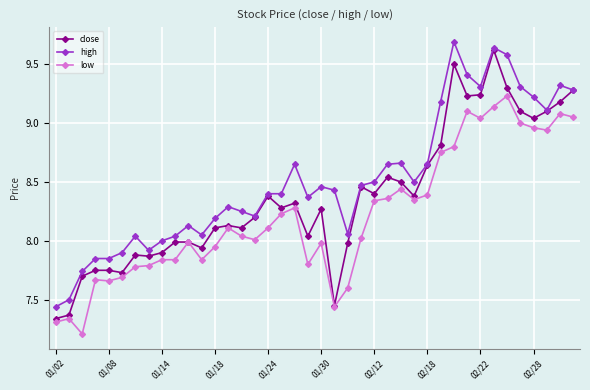

Which series has the largest total across all categories?

high